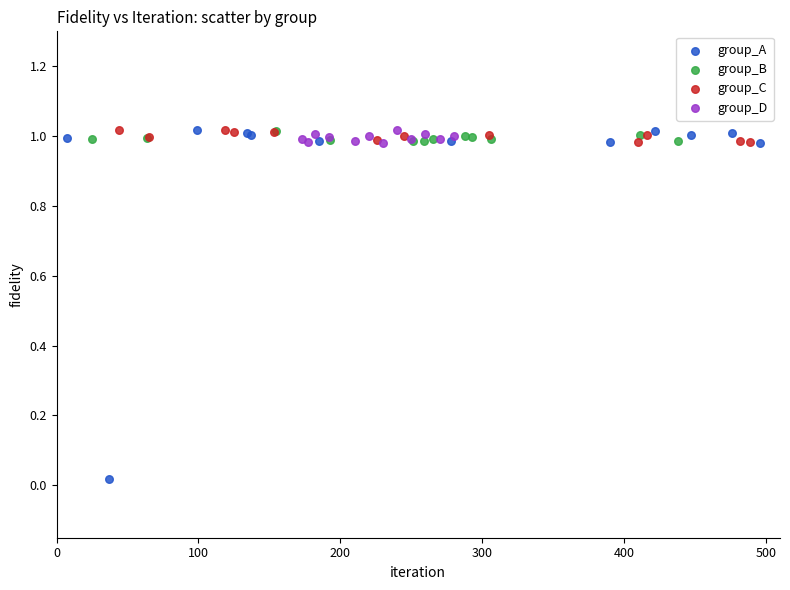

Which series has the largest Y range (max minus min)?

group_A